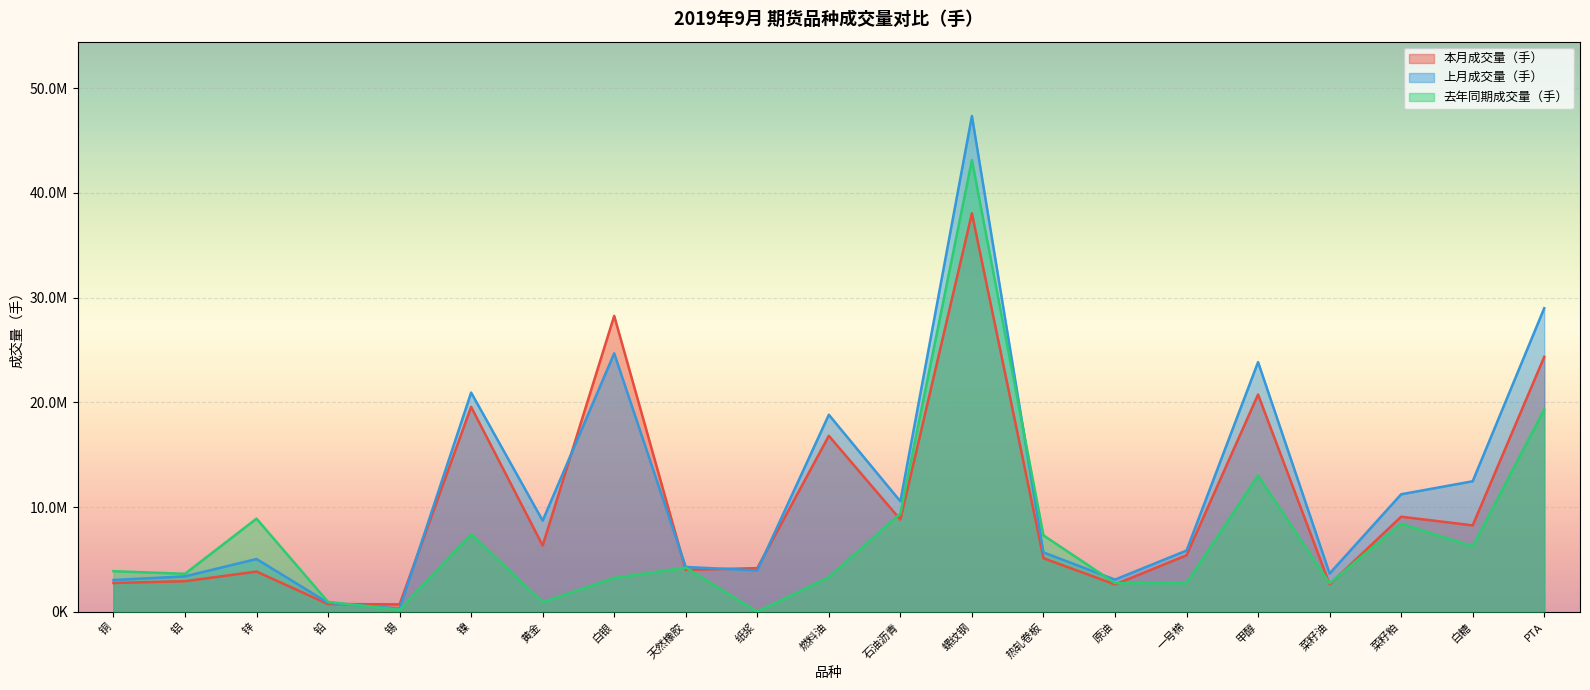

Is it true that 本月成交量（手） equals 2749574 at 铜?

True